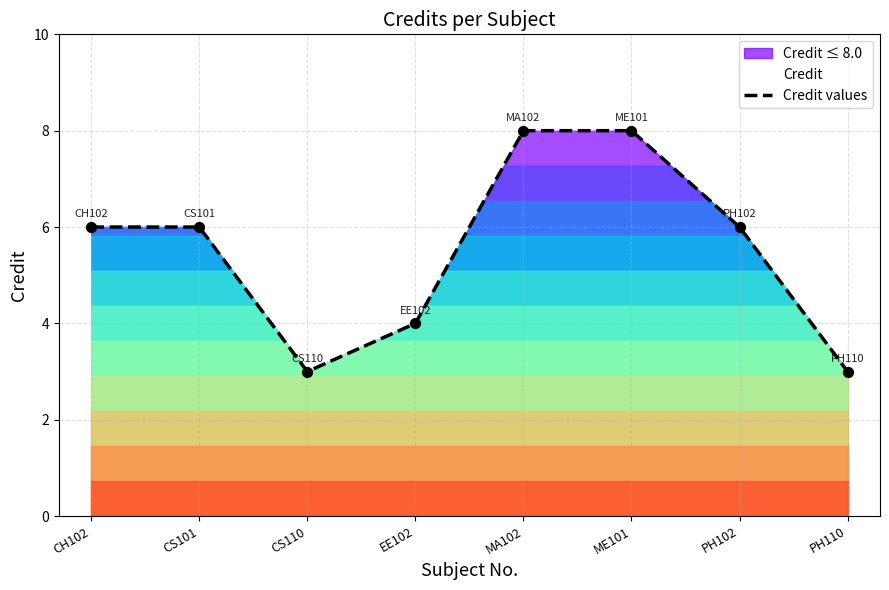

Approximately how many times larger is the value at CS101 compared to PH110?

2.0